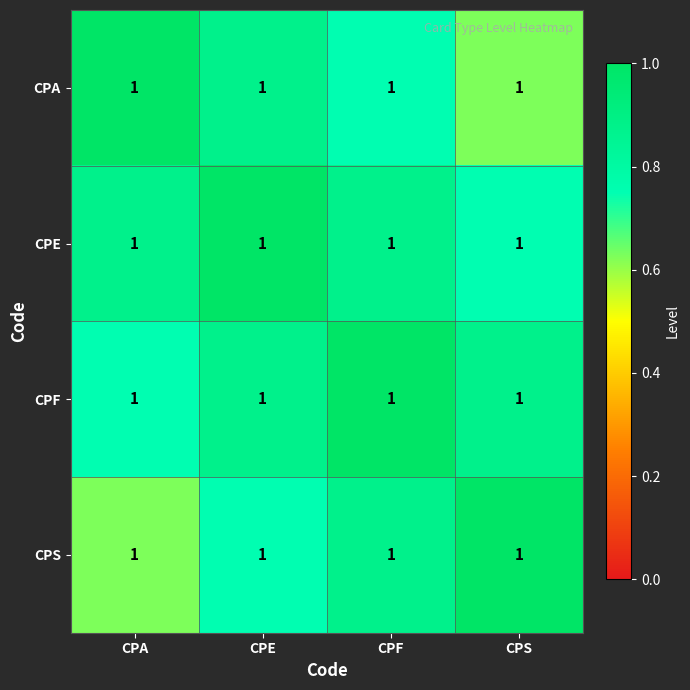

The value of CPF at CPS is 0.9. True or false?

True